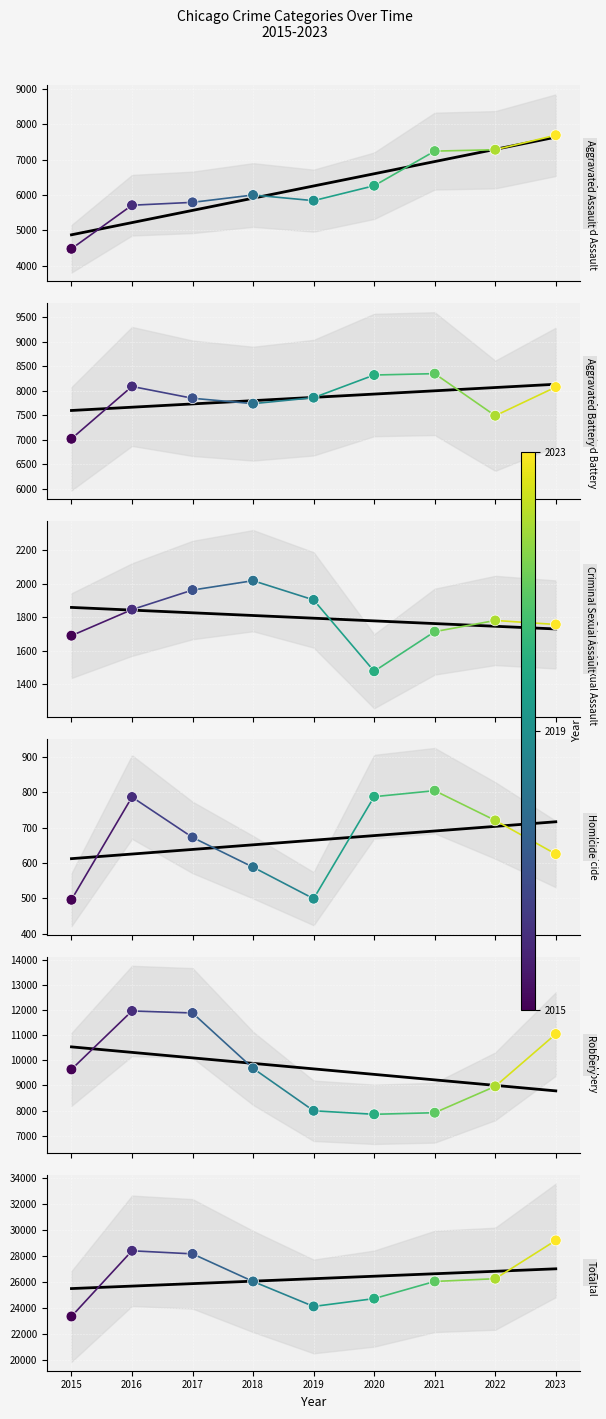

At which category is the sum across all series the highest?

2023